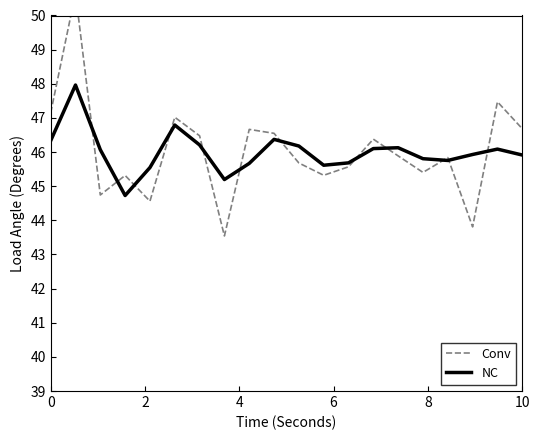

How many interior local peaks does the NC series have?

5